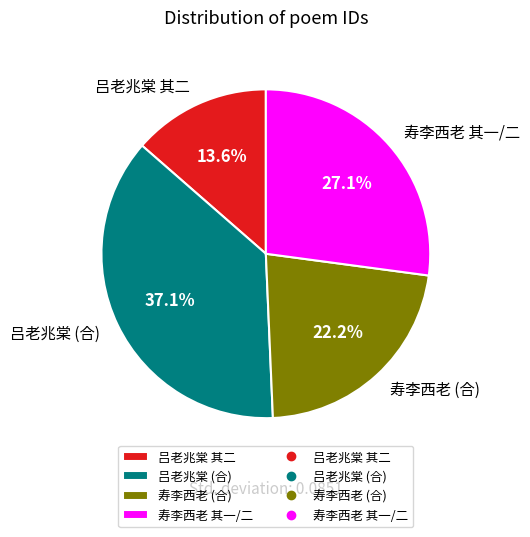

How many slices are in this pie chart?

4